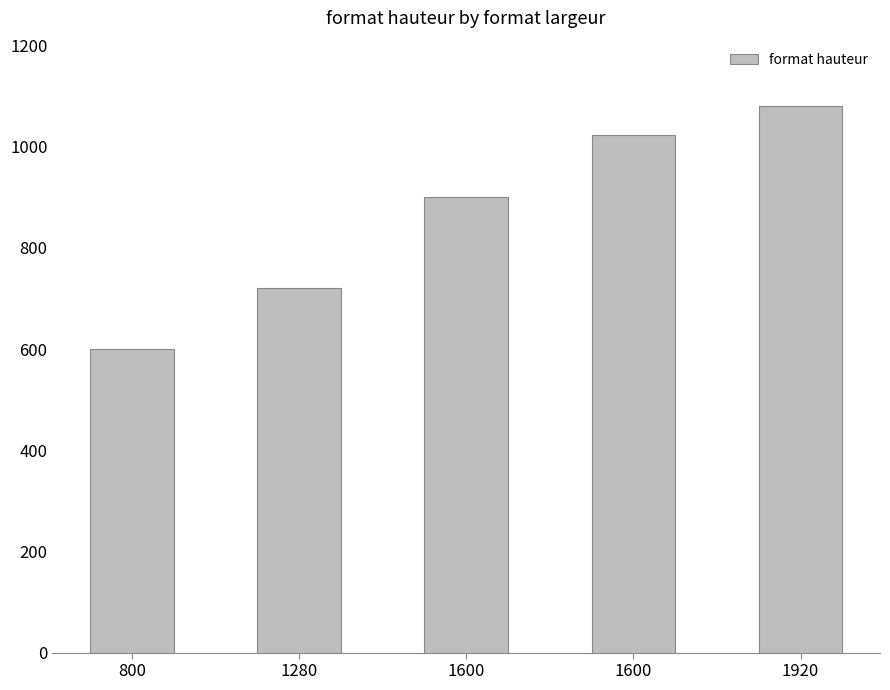

What is the change in value from 800 to 1600?

+424